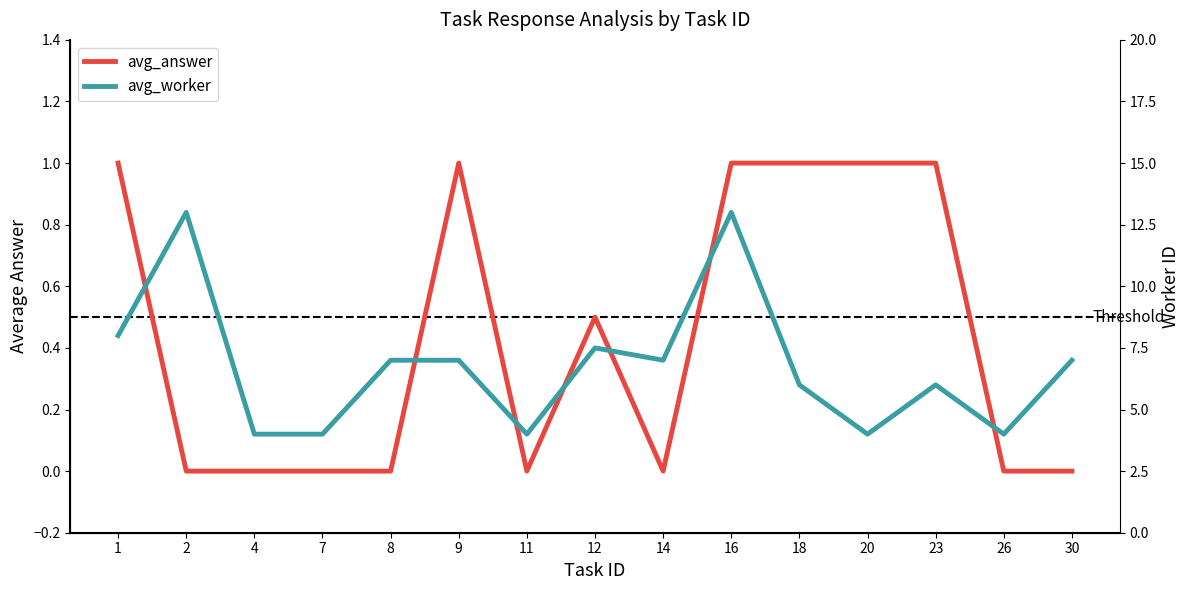

What is the sum of all avg_worker values?

101.5